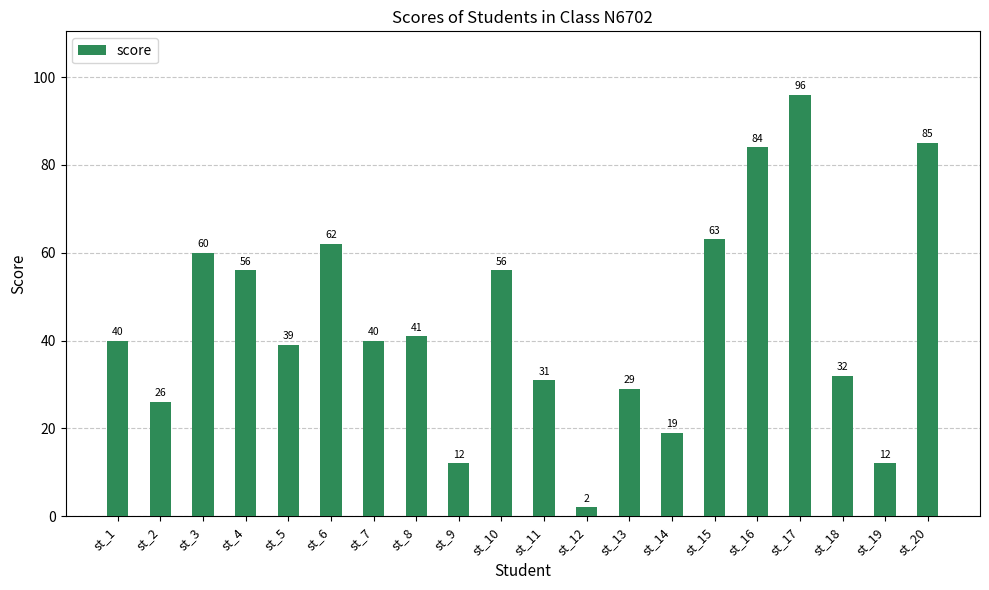

How many distinct data groups are displayed?

1